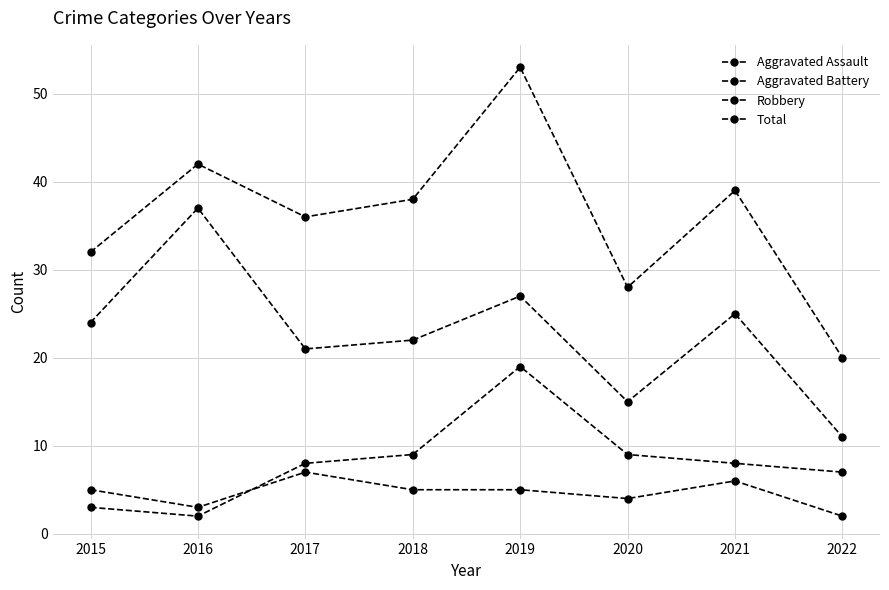

Which series has the widest spread of values?

Total